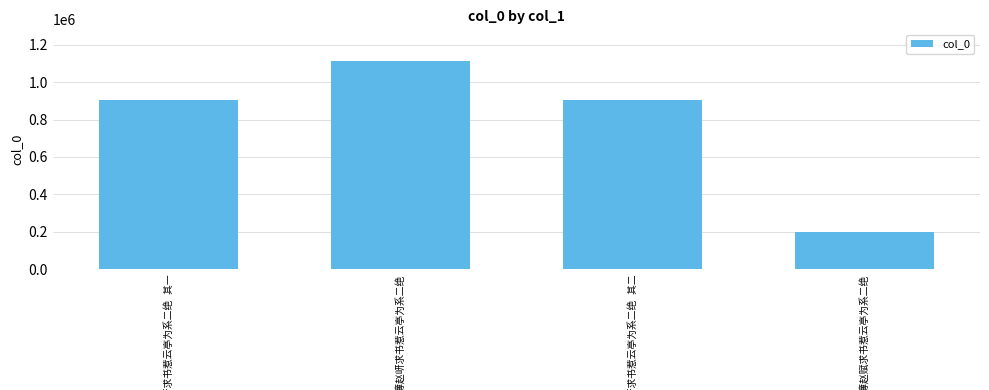

What is the value of the 3rd bar from the left?

906736